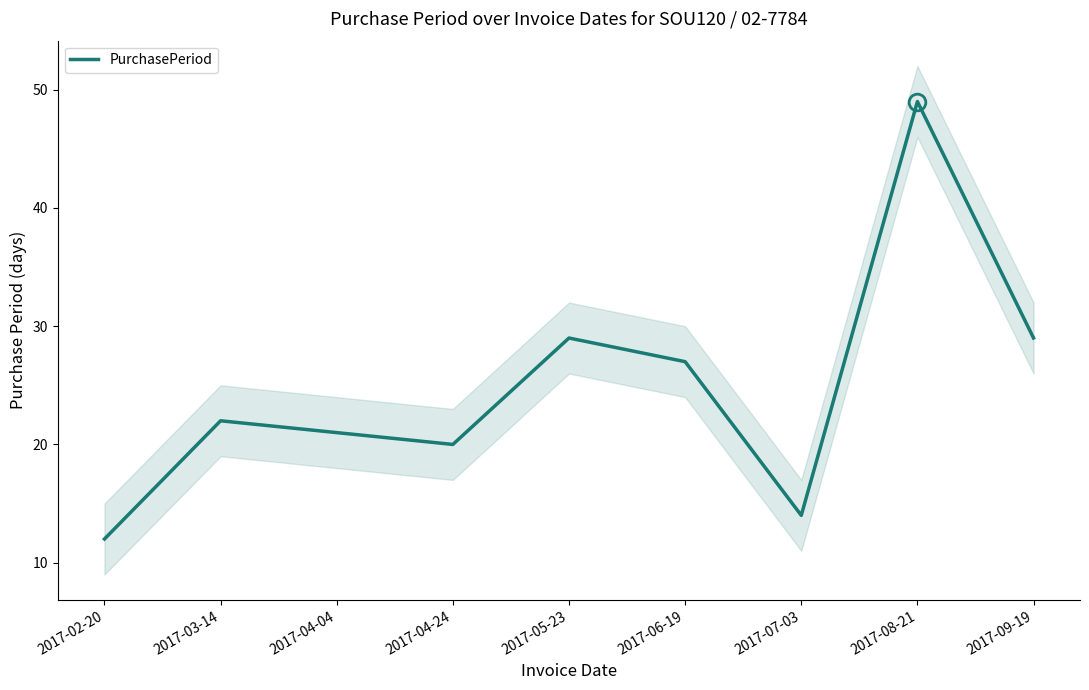

Which has a higher value, 2017-05-23 or 2017-02-20?

2017-05-23